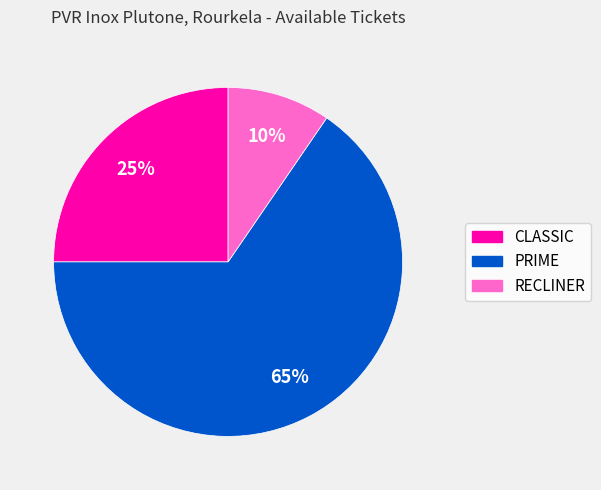

To the nearest percent, what portion does PRIME represent?

65%